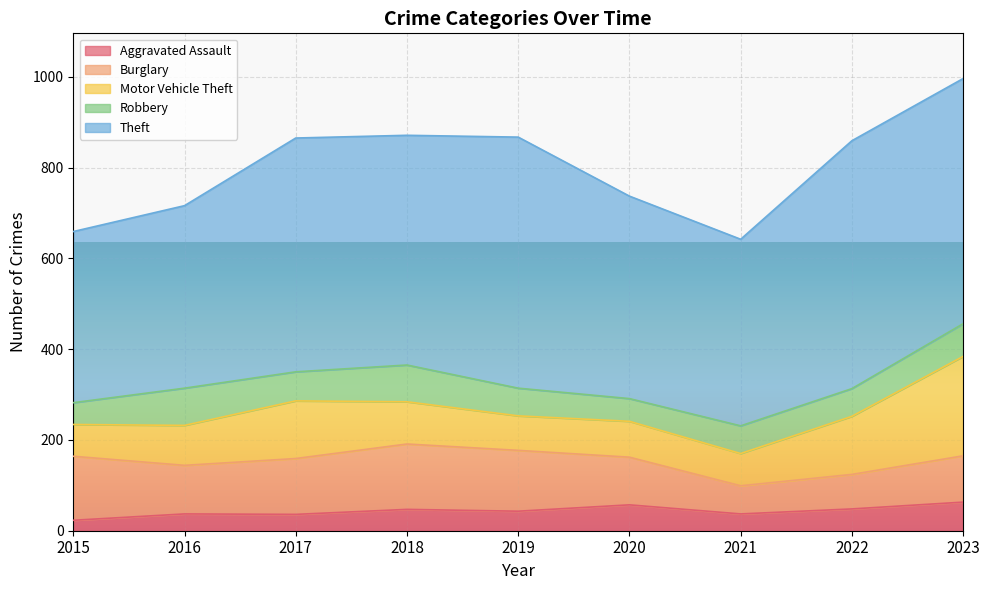

What is the highest value of the Burglary series?

144